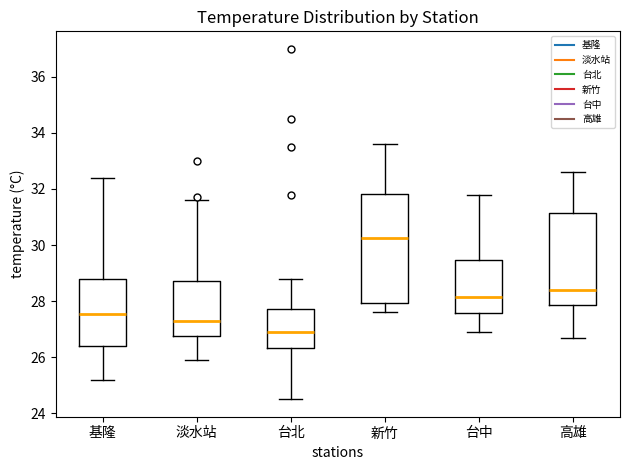

Which box has the lowest median line?

台北